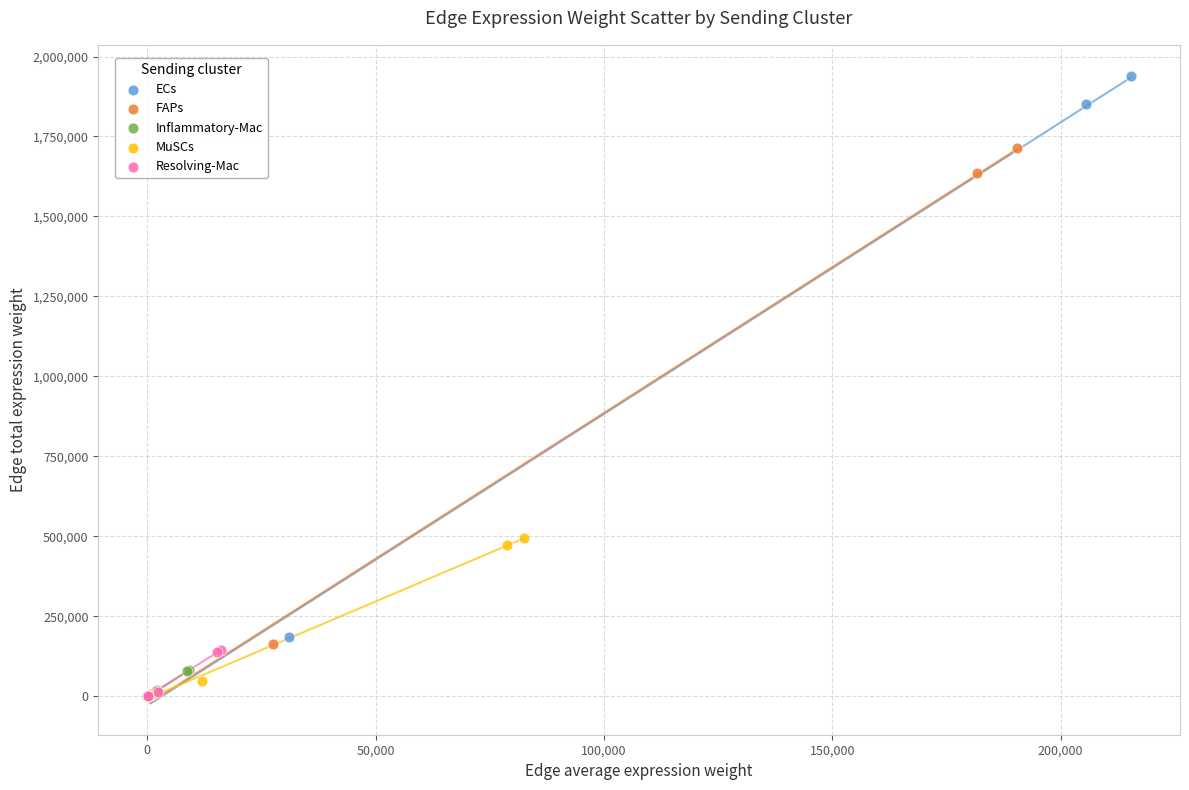

What are all the series names shown in the legend?

ECs, FAPs, Inflammatory-Mac, MuSCs, Resolving-Mac